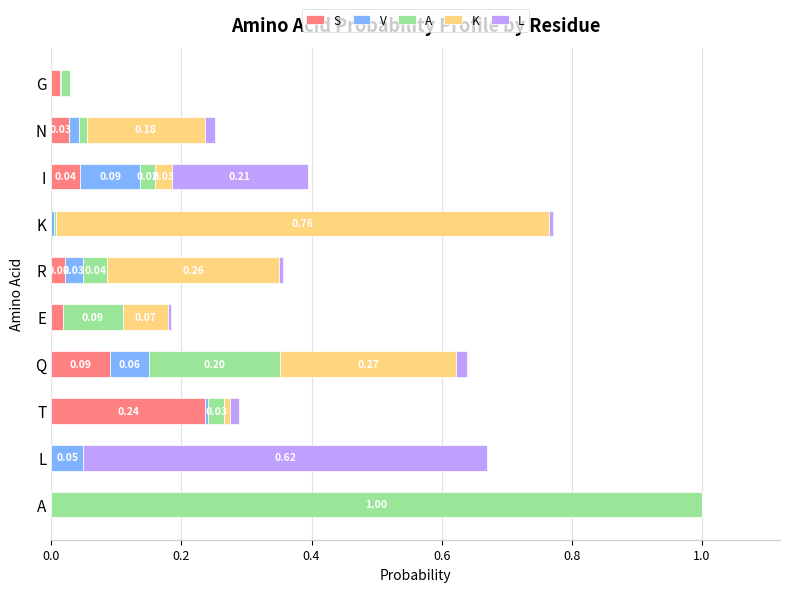

How many distinct data groups are displayed?

5